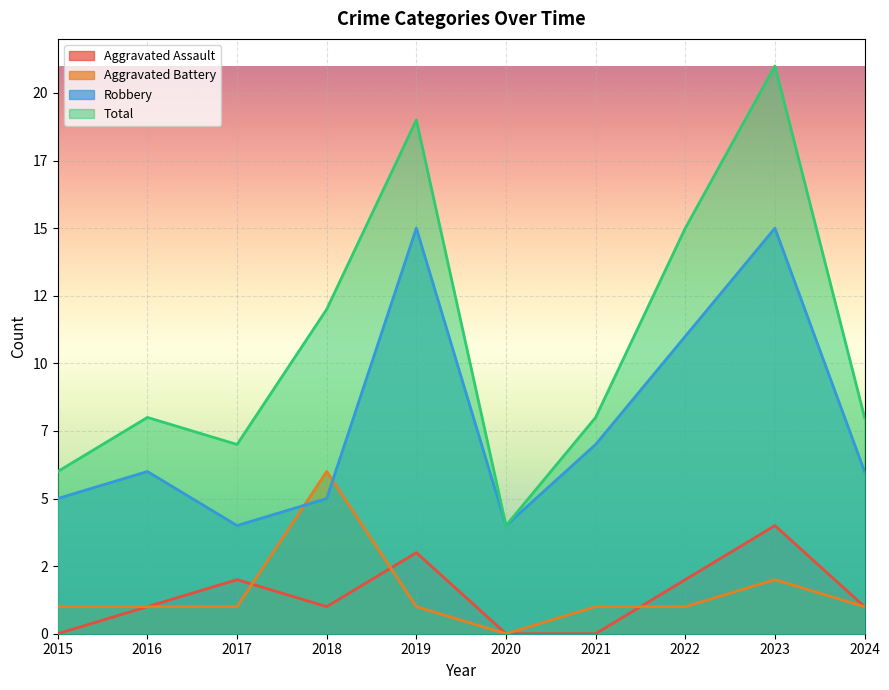

What is the maximum value for Aggravated Battery?

6